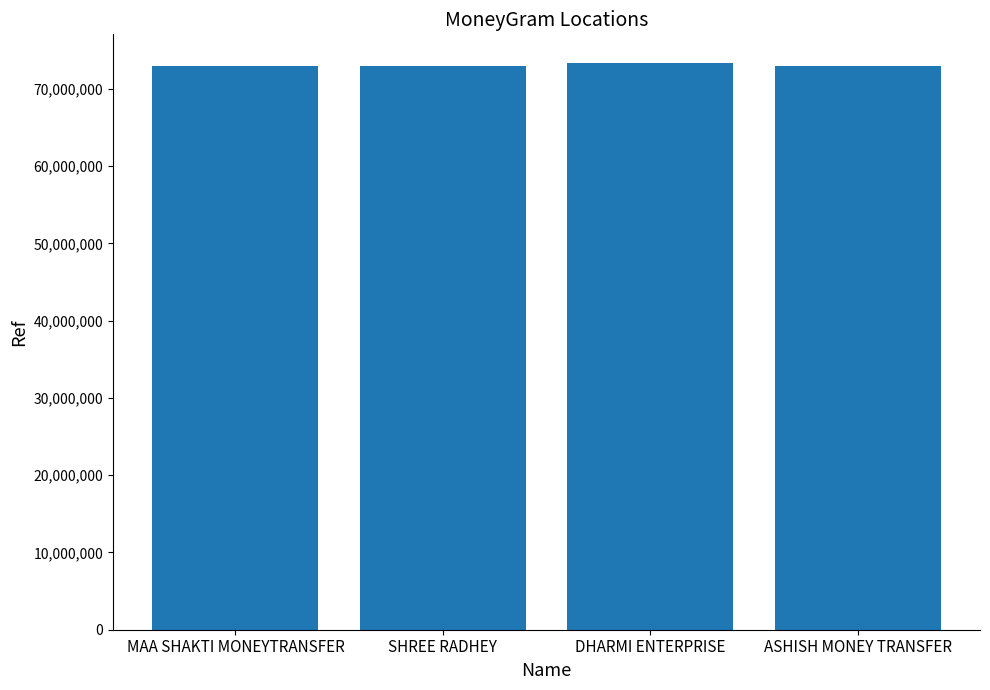

What value does the data have at MAA SHAKTI MONEYTRANSFER, to the nearest 10?

72969660